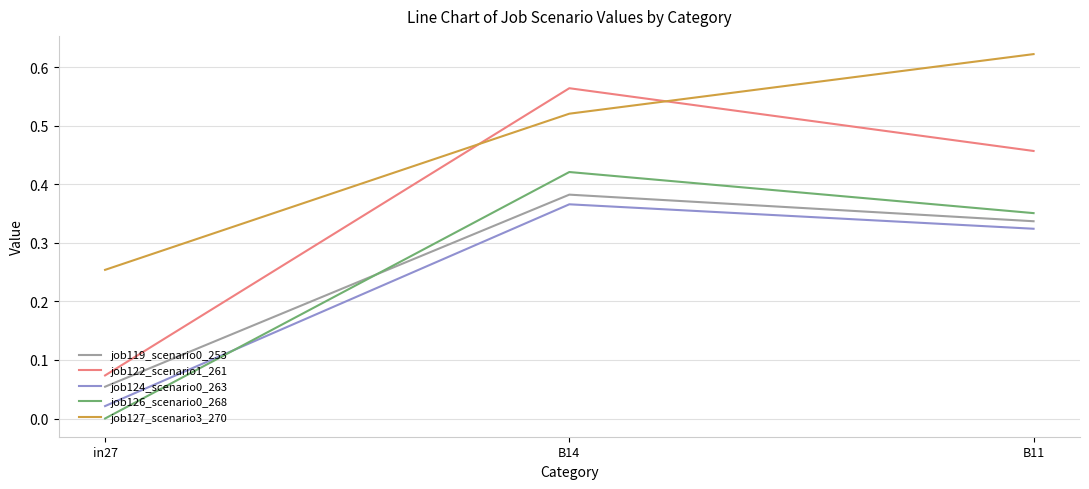

Which series has the largest total across all categories?

job127_scenario3_270